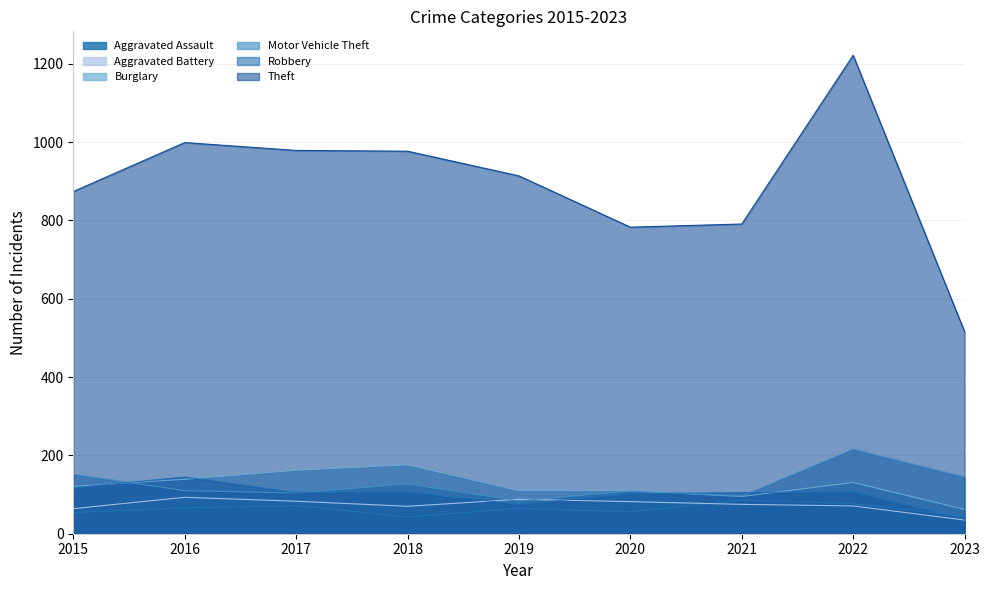

True or false: Aggravated Assault and Motor Vehicle Theft intersect in this chart.

False